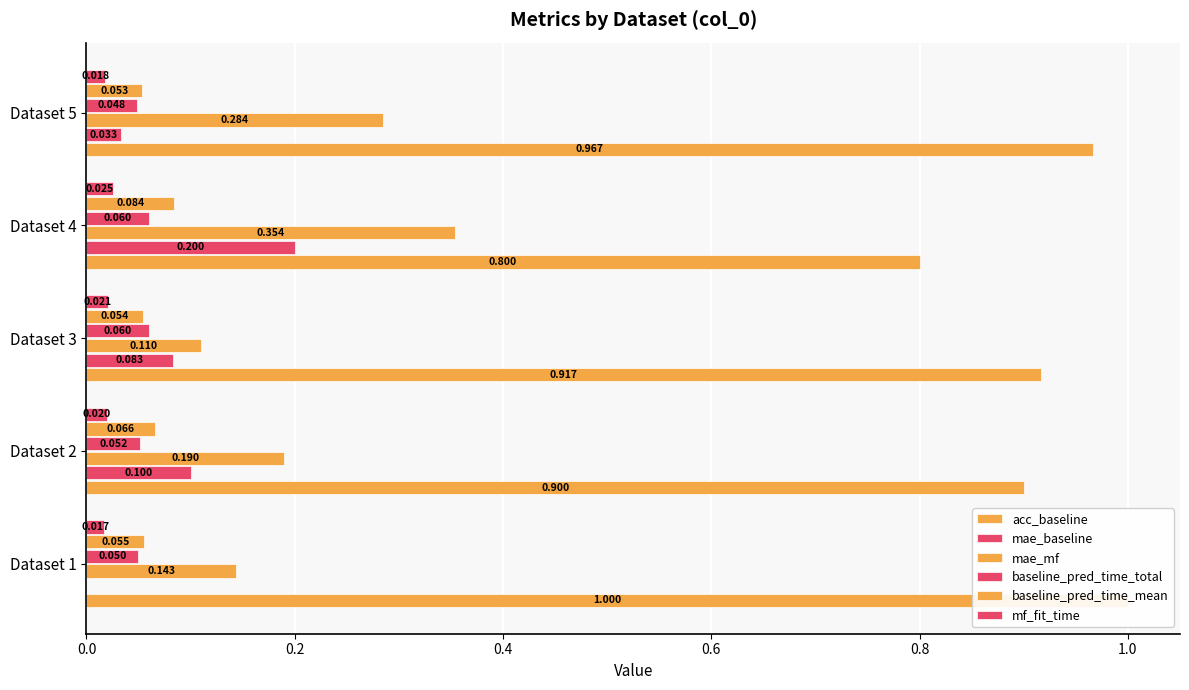

Count the baseline_pred_time_total values in the range 0 to 1.

5